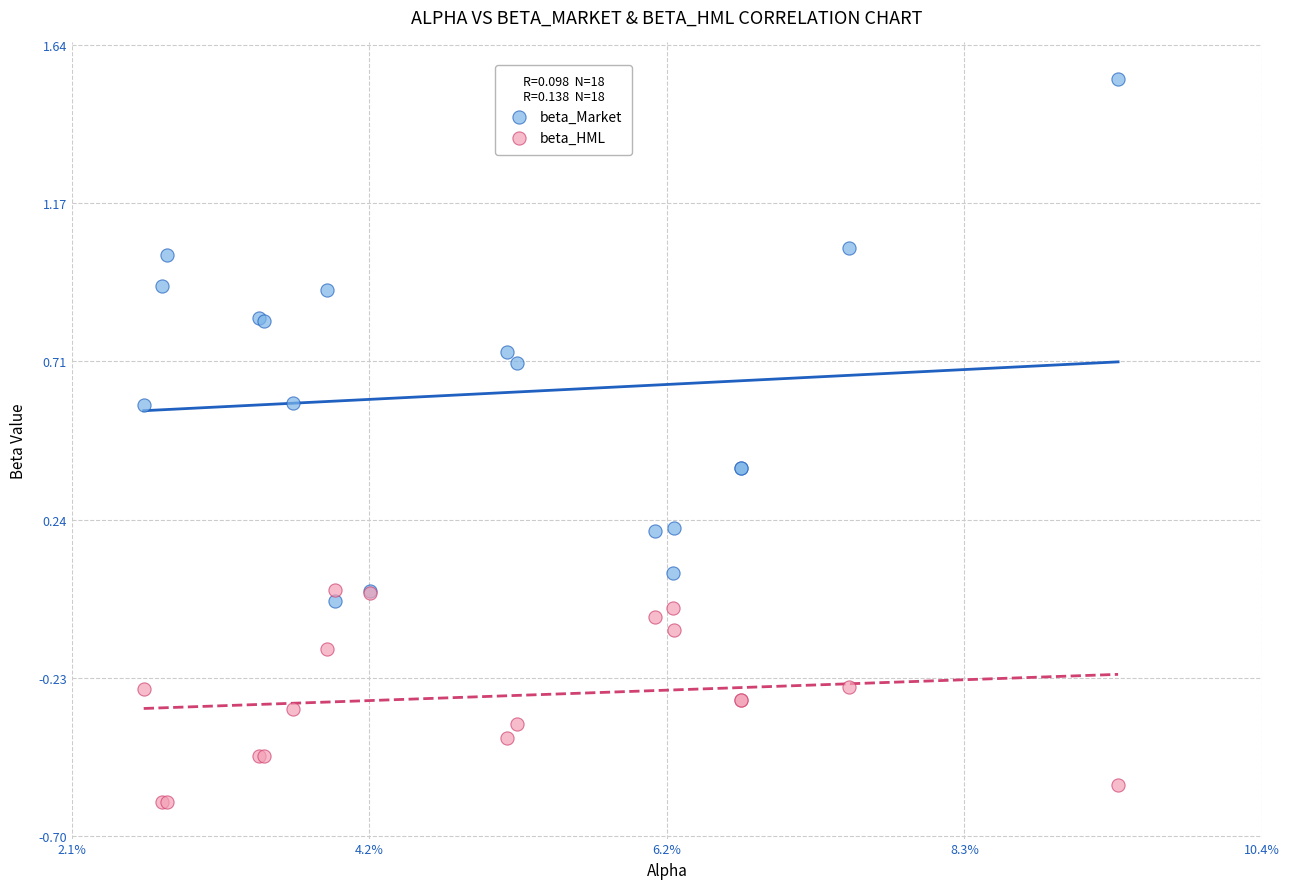

Which series has the largest Y range (max minus min)?

beta_Market